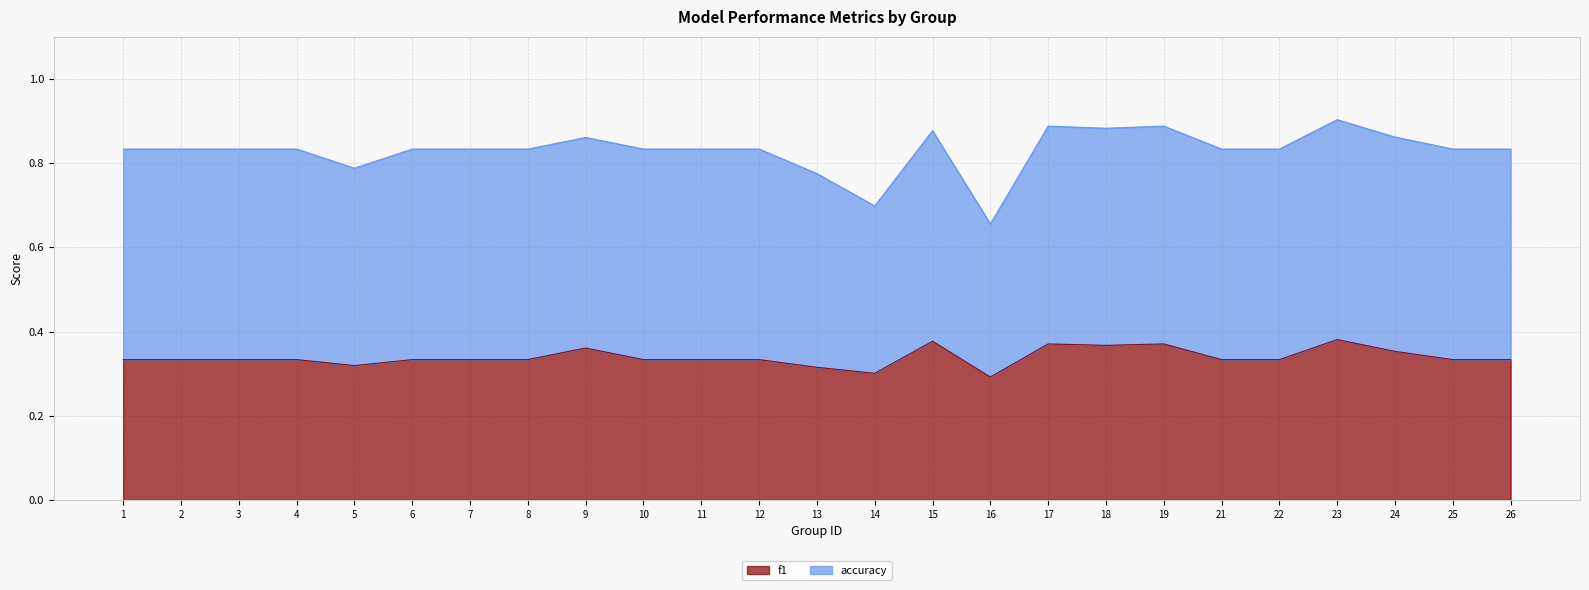

True or false: the data has more than 1 interior local peaks.

True